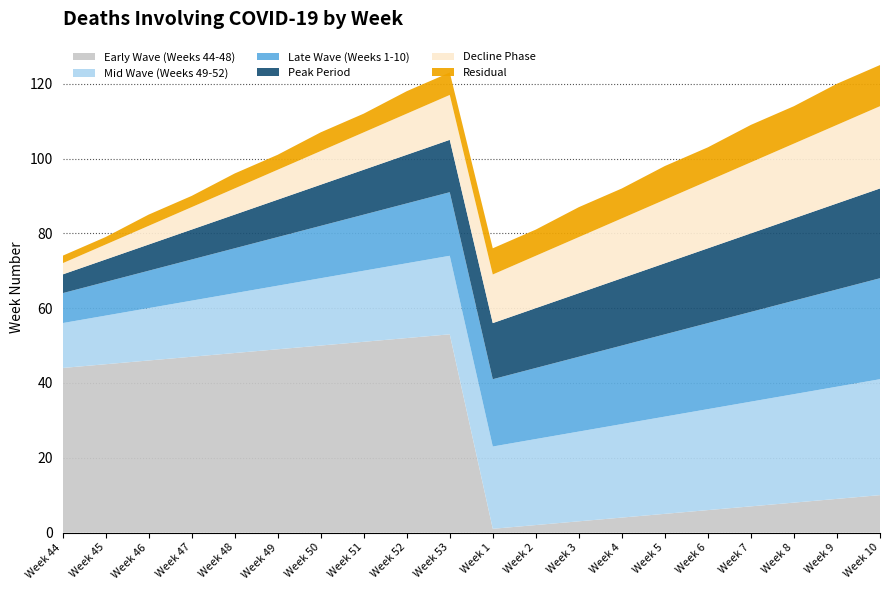

Reading right to left, extract all data points from this chart.

Early Wave (Weeks 44-48): 10	9	8	7	6	5	4	3	2	1	53	52	51	50	49	48	47	46	45	44
Mid Wave (Weeks 49-52): 31	30	29	28	27	26	25	24	23	22	21	20	19	18	17	16	15	14	13	12
Late Wave (Weeks 1-10): 27	26	25	24	23	22	21	20	19	18	17	16	15	14	13	12	11	10	9	8
Peak Period: 24	23	22	21	20	19	18	17	16	15	14	13	12	11	10	9	8	7	6	5
Decline Phase: 22	21	20	19	18	17	16	15	14	13	12	11	10	9	8	7	6	5	4	3
Residual: 11	11	10	10	9	9	8	8	7	7	6	6	5	5	4	4	3	3	2	2